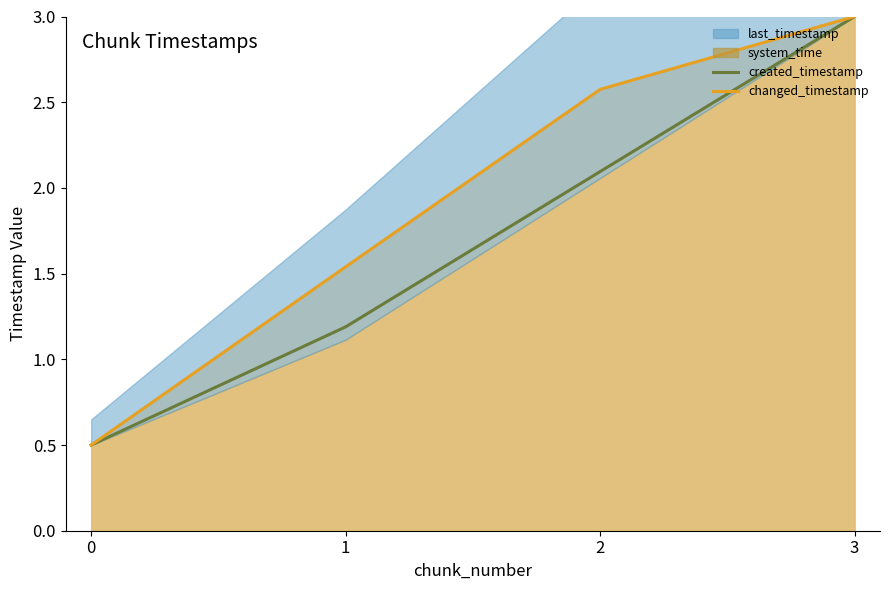

What is the difference between the highest and lowest values at 2?

0.5